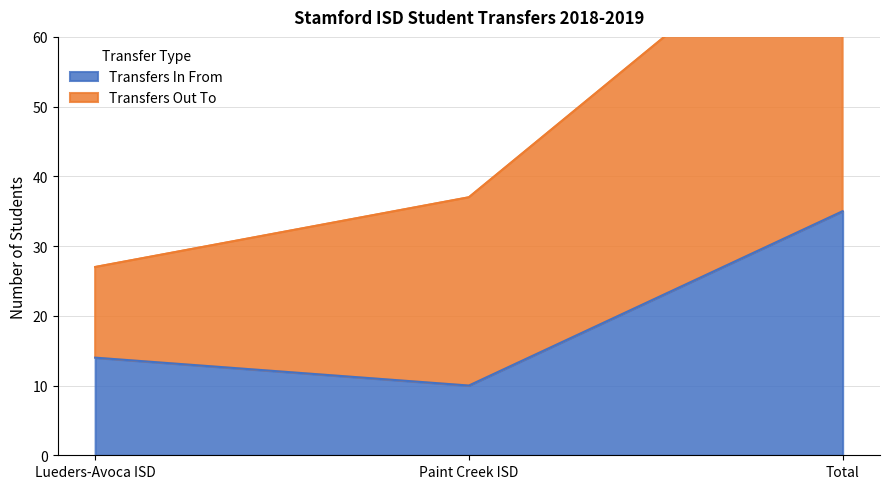

What is the difference between the maximum and minimum values?

25